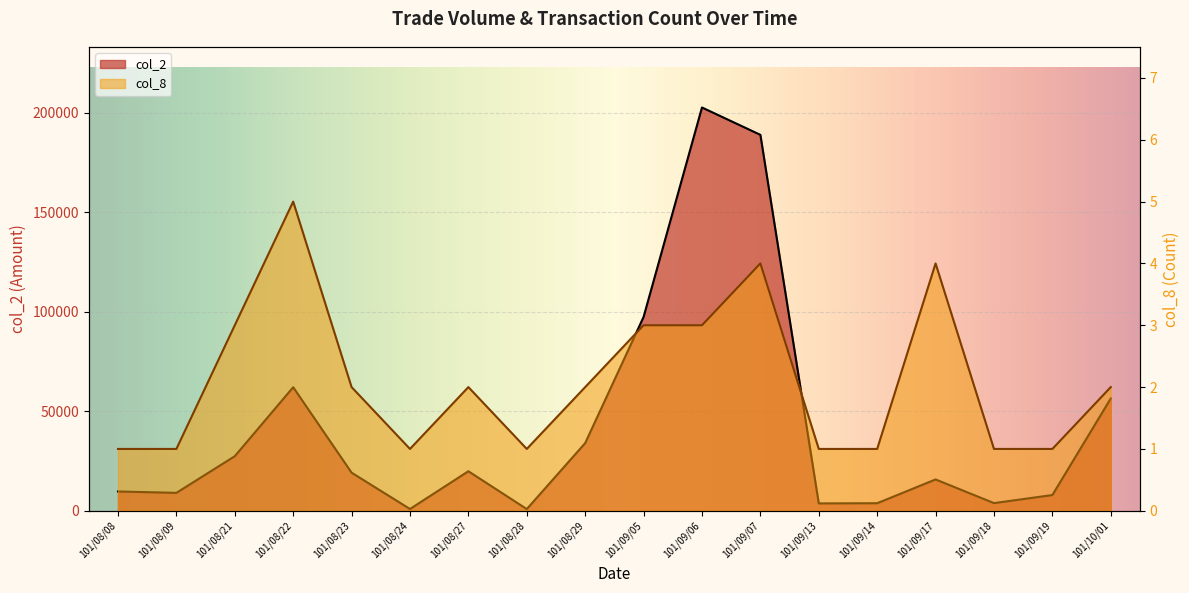

Reading right to left, list all the values displayed in this chart.

col_2: 56430	7900	3850	15740	3800	3700	188880	202620	97380	34000	850	19860	900	19140	62080	27420	9000	9700
col_8: 2	1	1	4	1	1	4	3	3	2	1	2	1	2	5	3	1	1